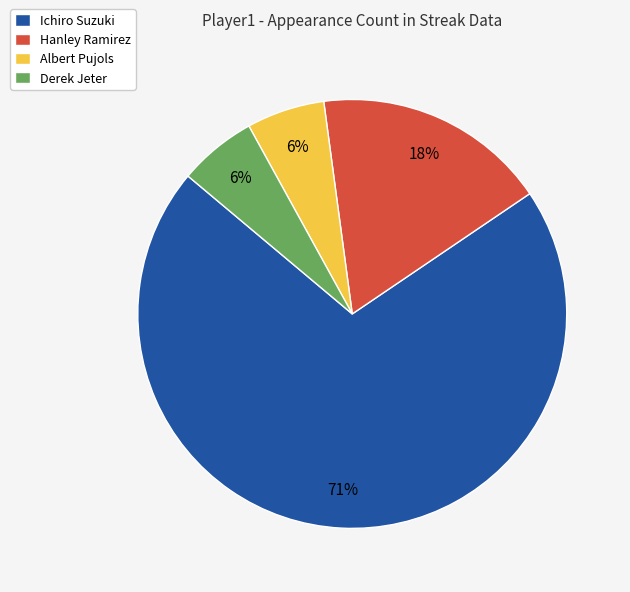

Does Derek Jeter represent more than half of the total?

No